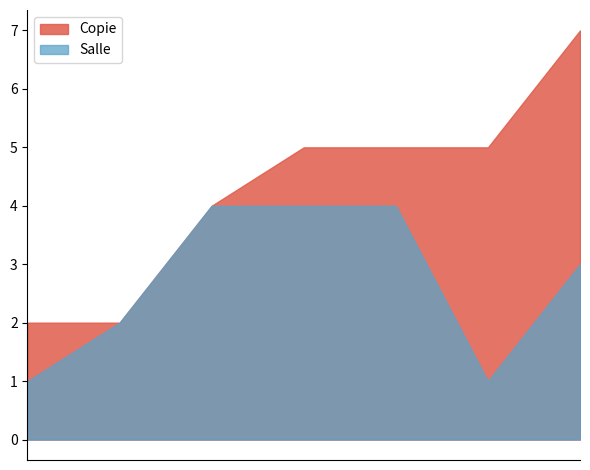

Which series has the largest total across all categories?

Copie